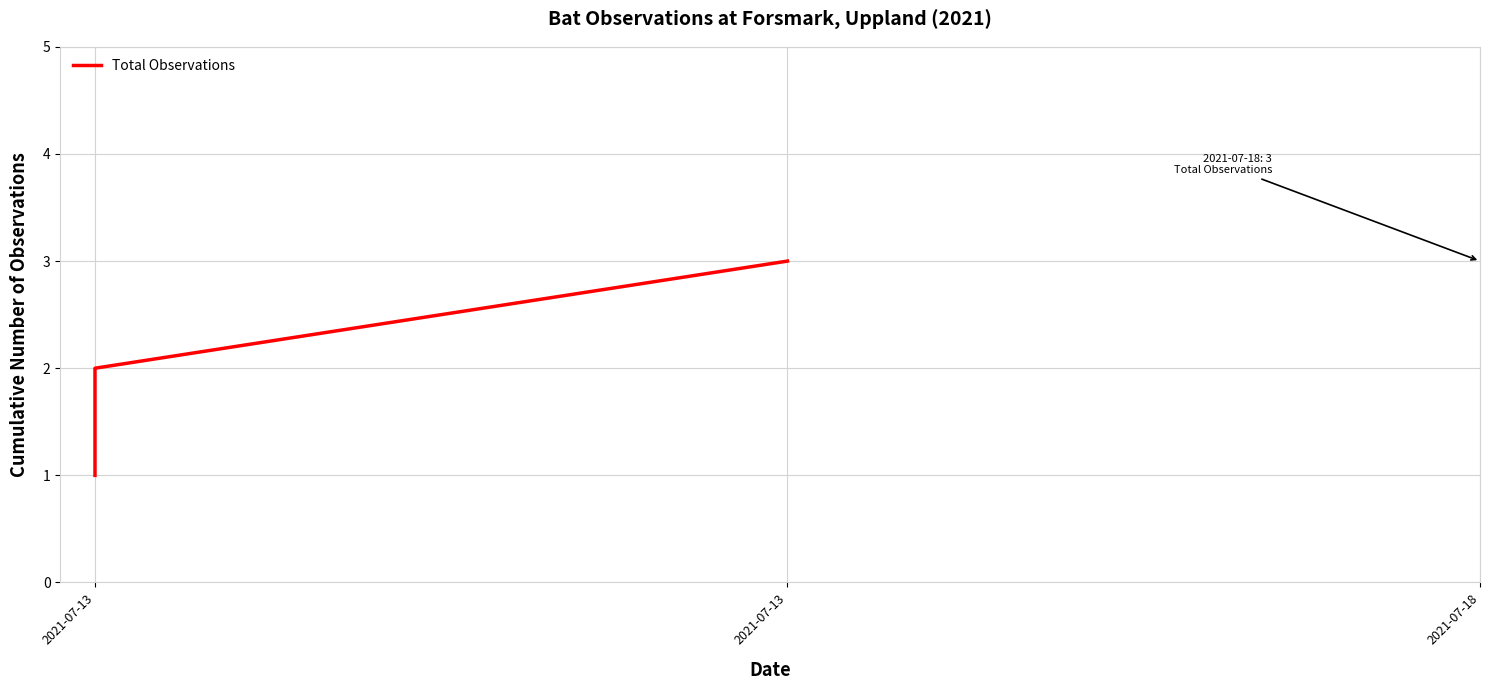

Does the chart have visible grid lines?

Yes